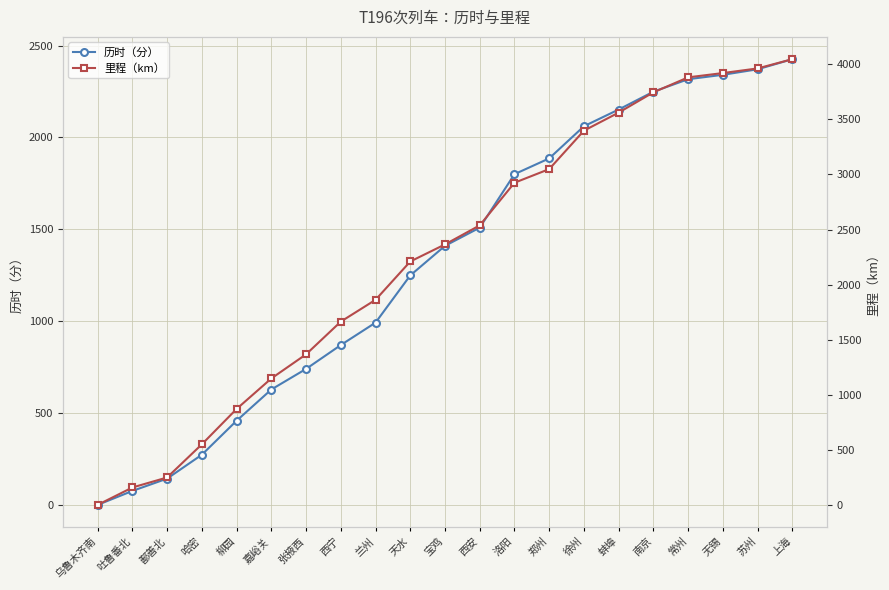

At which label does 里程（km） reach its peak?

上海